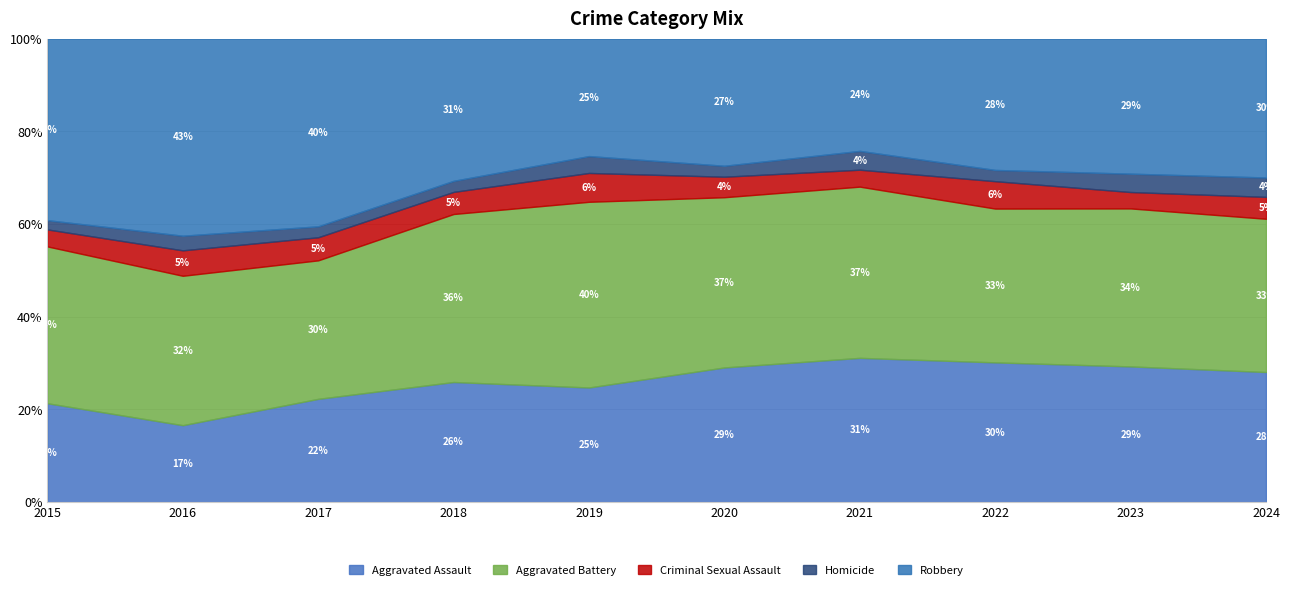

What are all the series names shown in the legend?

Aggravated Assault, Aggravated Battery, Criminal Sexual Assault, Homicide, Robbery